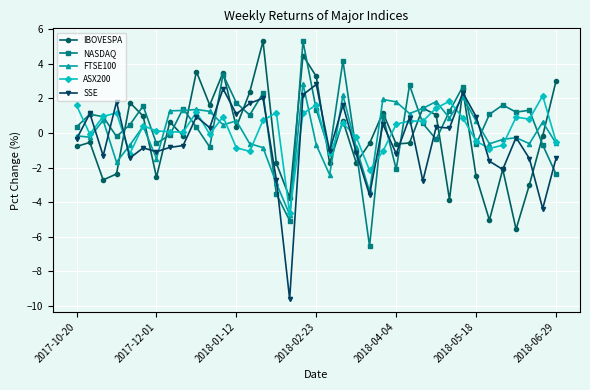

What is the value of the IBOVESPA point at the 3rd from the left?

-2.7